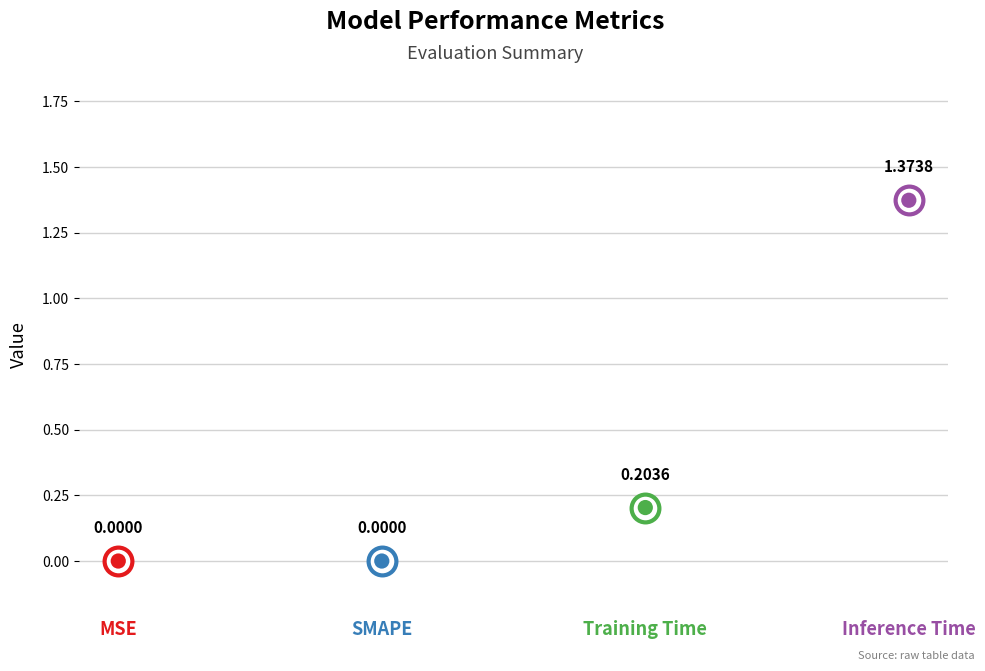

Between SMAPE and Inference Time, which is larger?

Inference Time